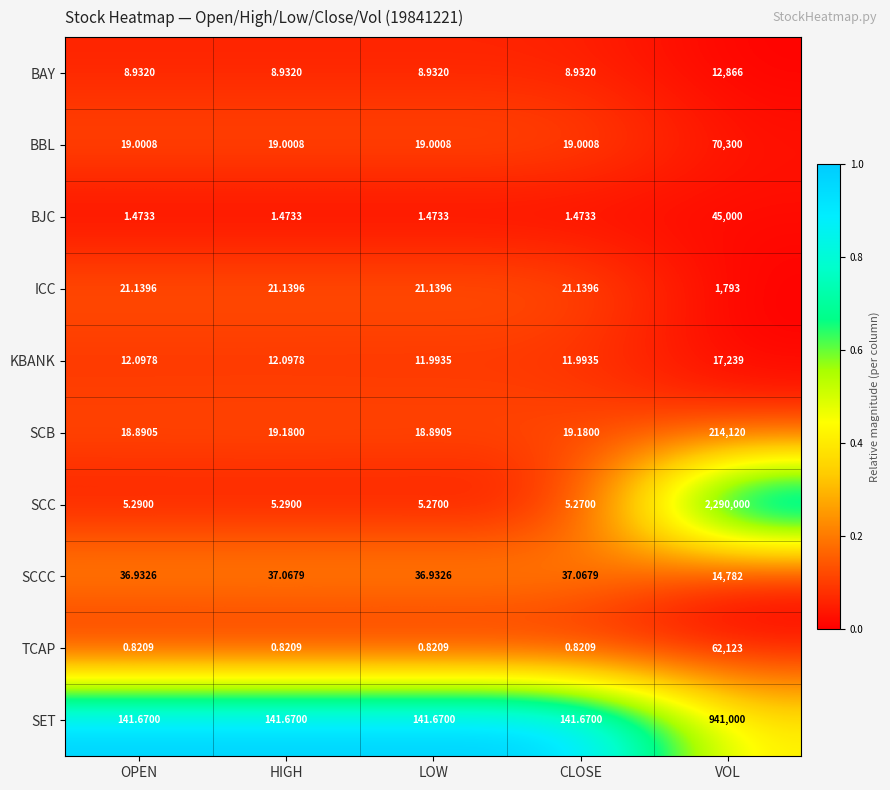

Rank the series by their maximum value, from highest to lowest.

SCC, SET, SCB, BBL, TCAP, BJC, KBANK, SCCC, BAY, ICC